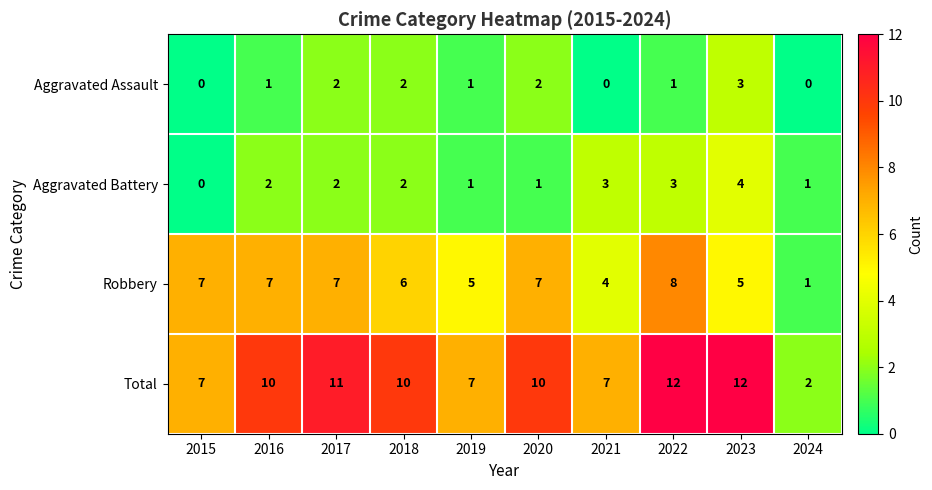

Count the number of data series in this chart.

4